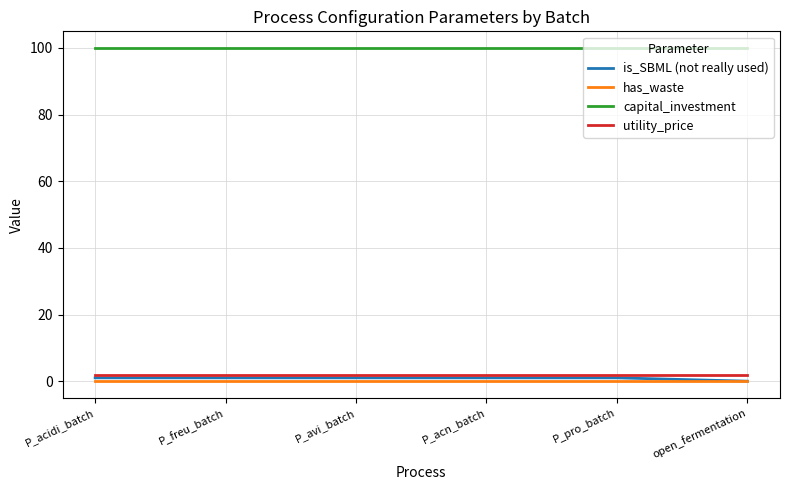

Is it true that capital_investment equals 100 at P_pro_batch?

True